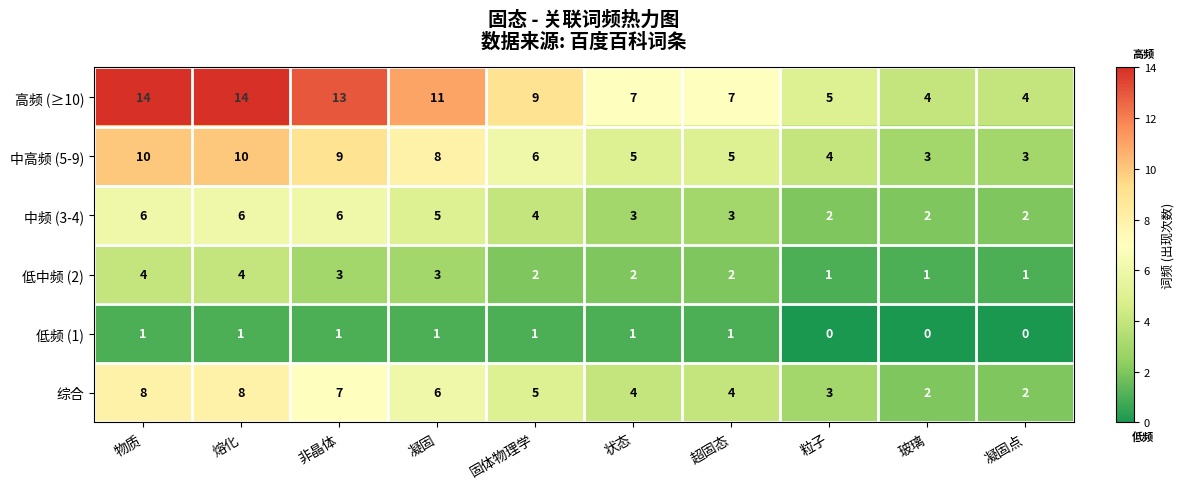

The 中频 (3-4) series shows 1 at 粒子. True or false?

False